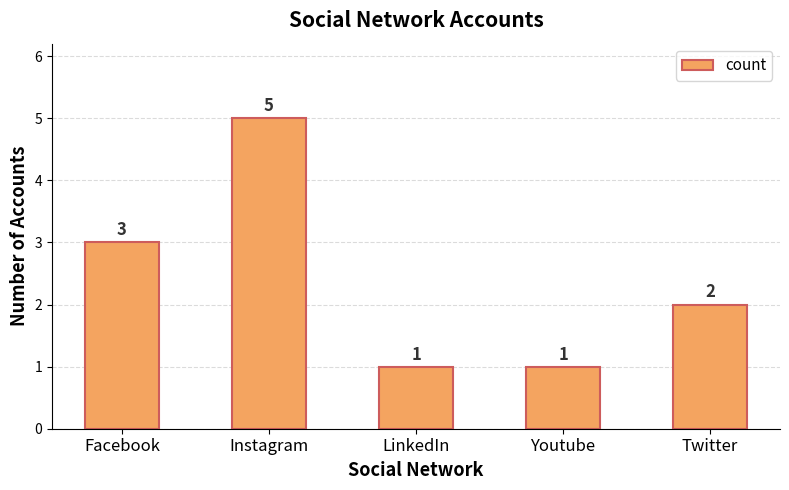

What is the ratio of the value at Youtube to the value at LinkedIn?

1.0